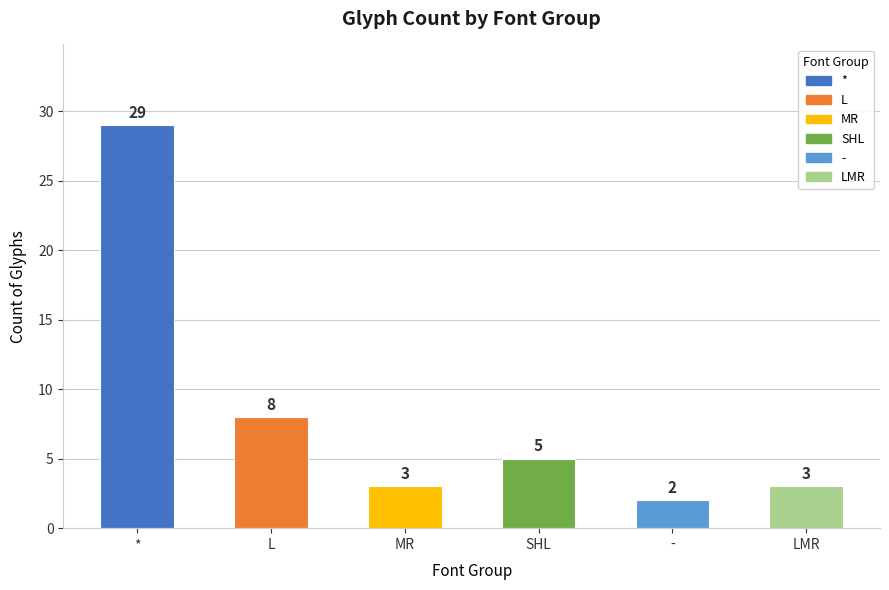

Count the number of categories in the chart.

6